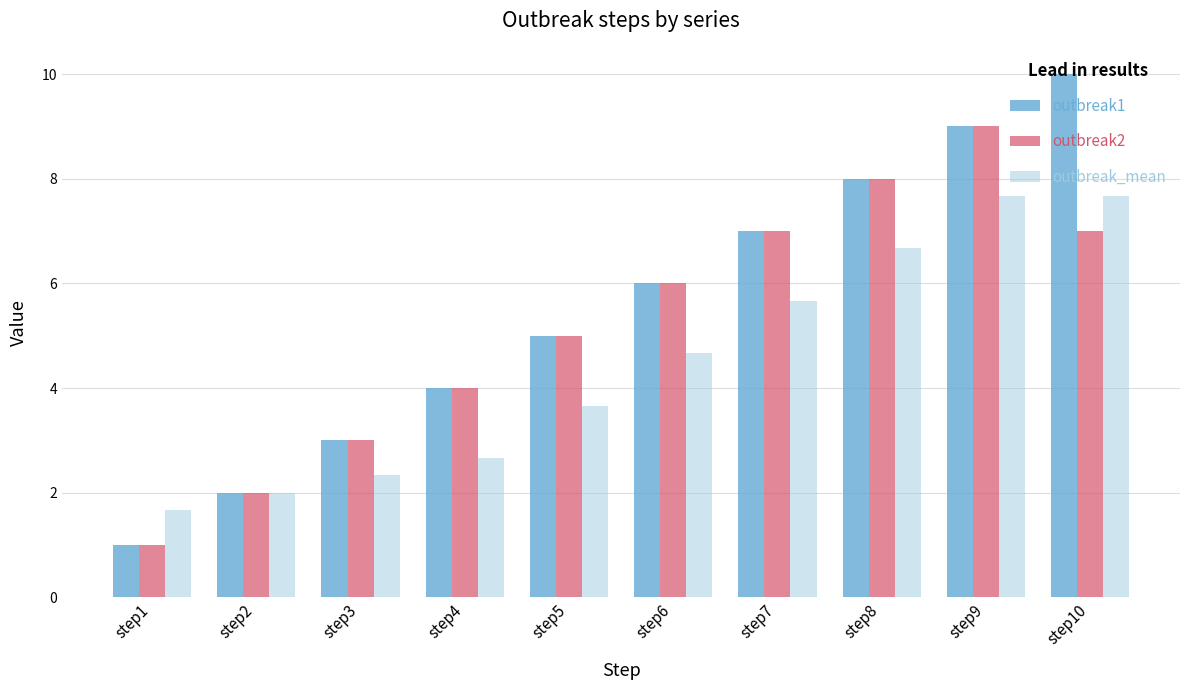

What are all the series names shown in the legend?

outbreak1, outbreak2, outbreak_mean